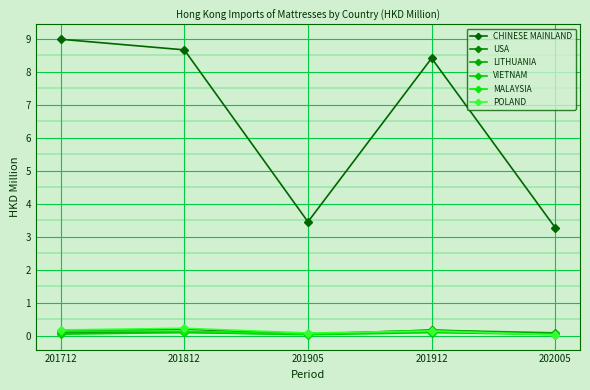

How many interior local peaks does the VIETNAM series have?

2